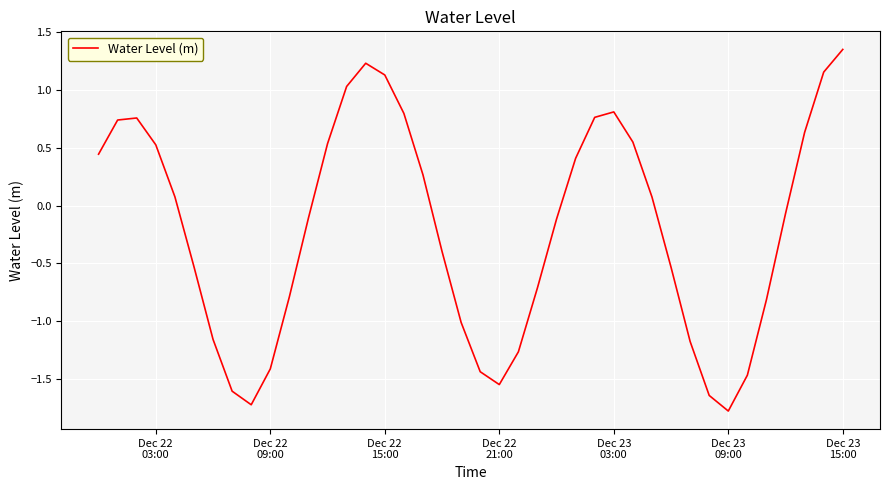

What is the minimum value shown in the chart?

-1.8